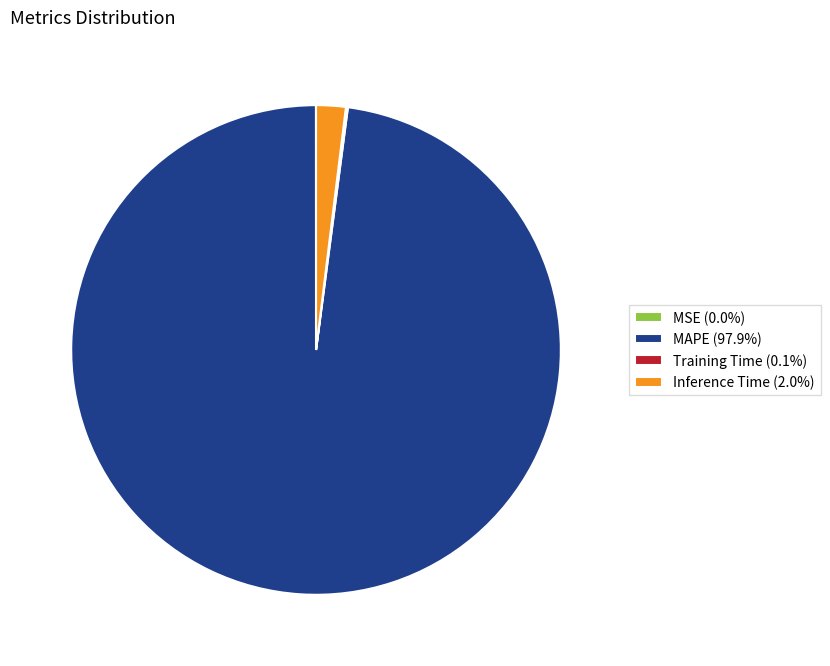

True or false: MAPE accounts for 98% of the total.

True